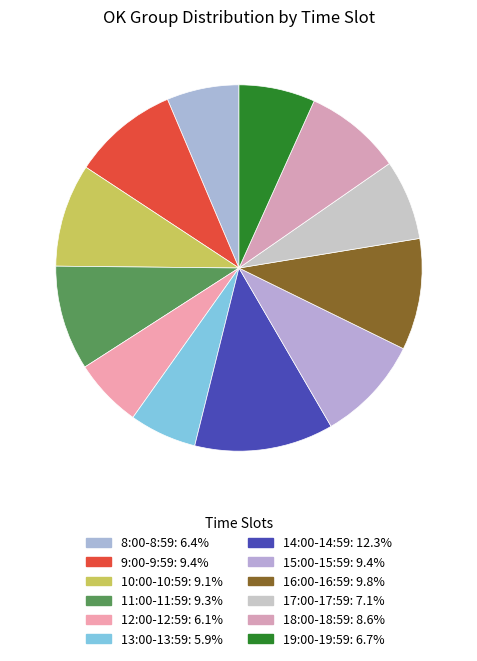

What is the total percentage of 15:00-15:59 and 10:00-10:59?

18.5%